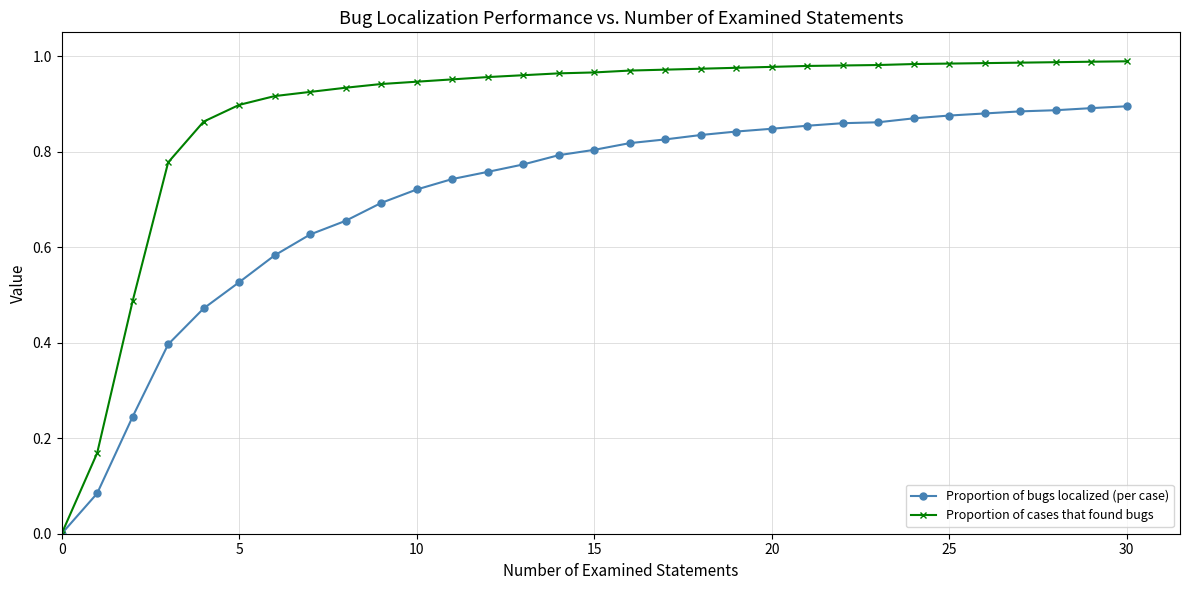

How many values in the Proportion of bugs localized (per case) series exceed 0?

30